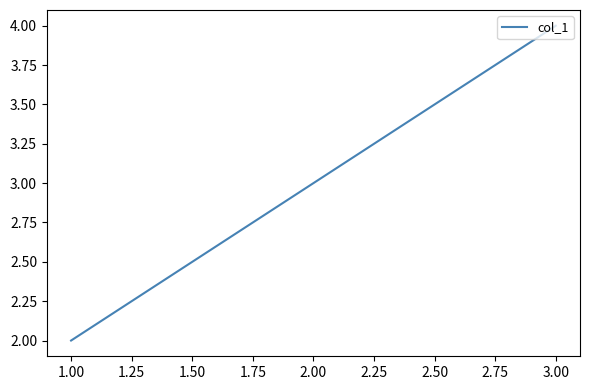

How many lines are shown in the chart?

1